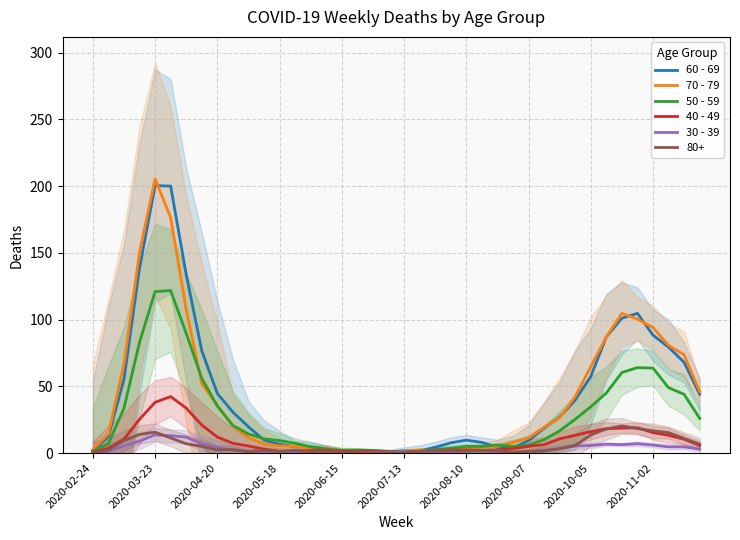

Is it true that 60 - 69 equals 109.9 at 2020-03-23?

False